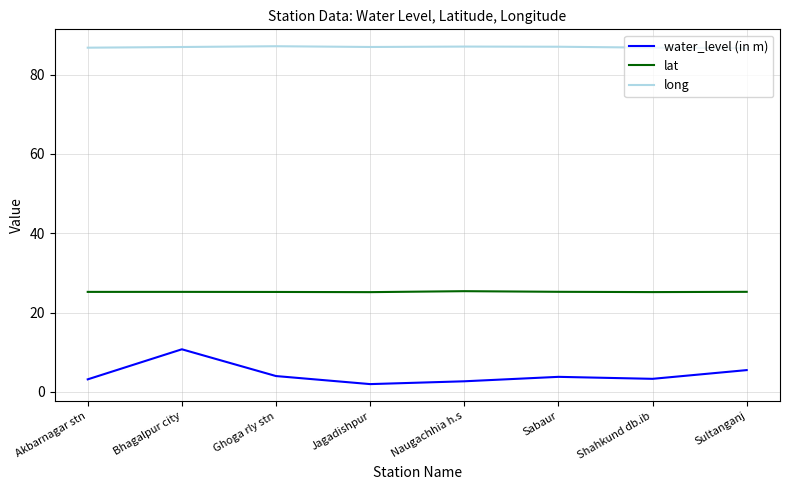

Which series has the largest total across all categories?

long